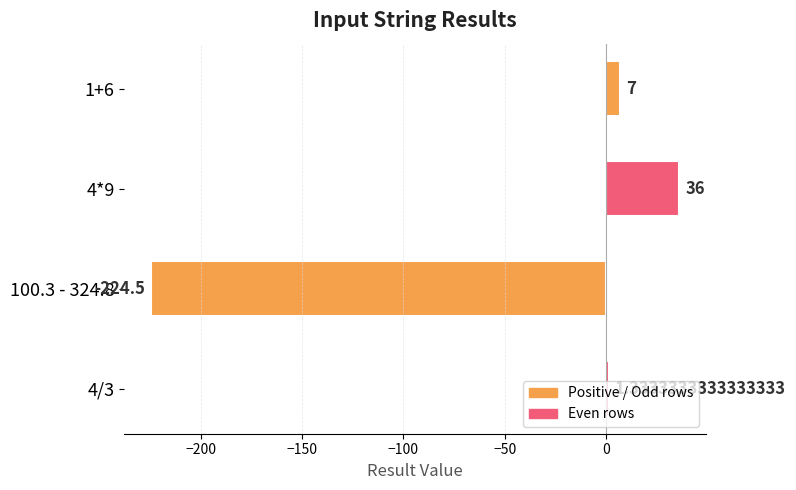

How many bars are there in total?

4